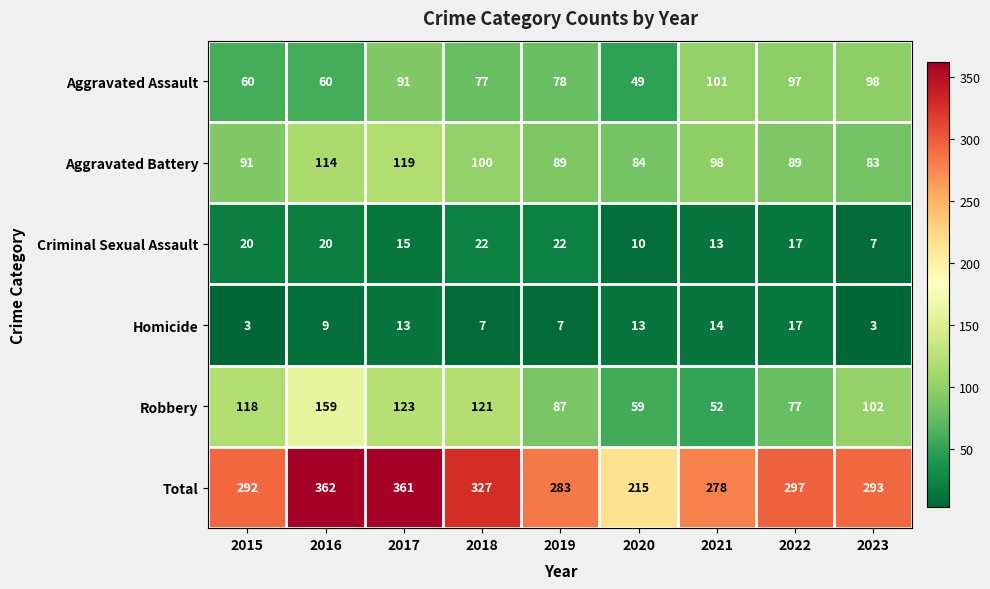

The value of Homicide at 2017 is 13. True or false?

True